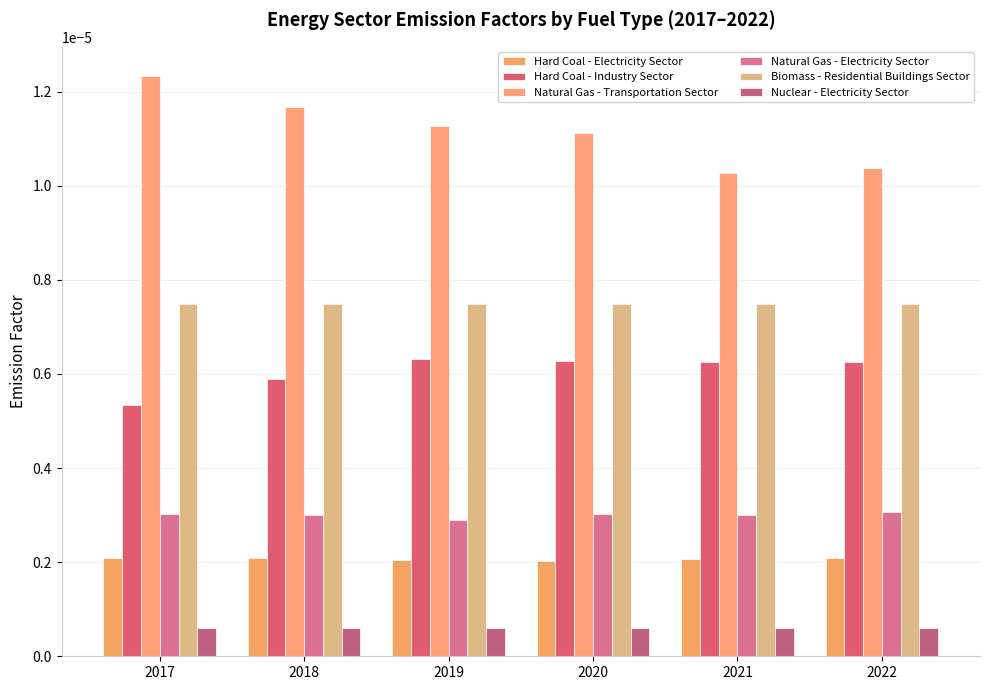

How many distinct data groups are displayed?

6